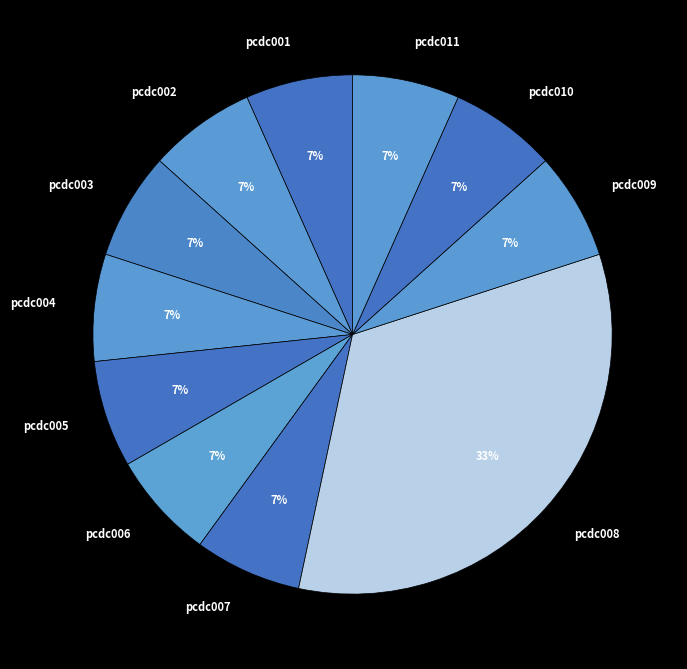

What percentage is the pcdc004 slice, to the nearest percent?

7%